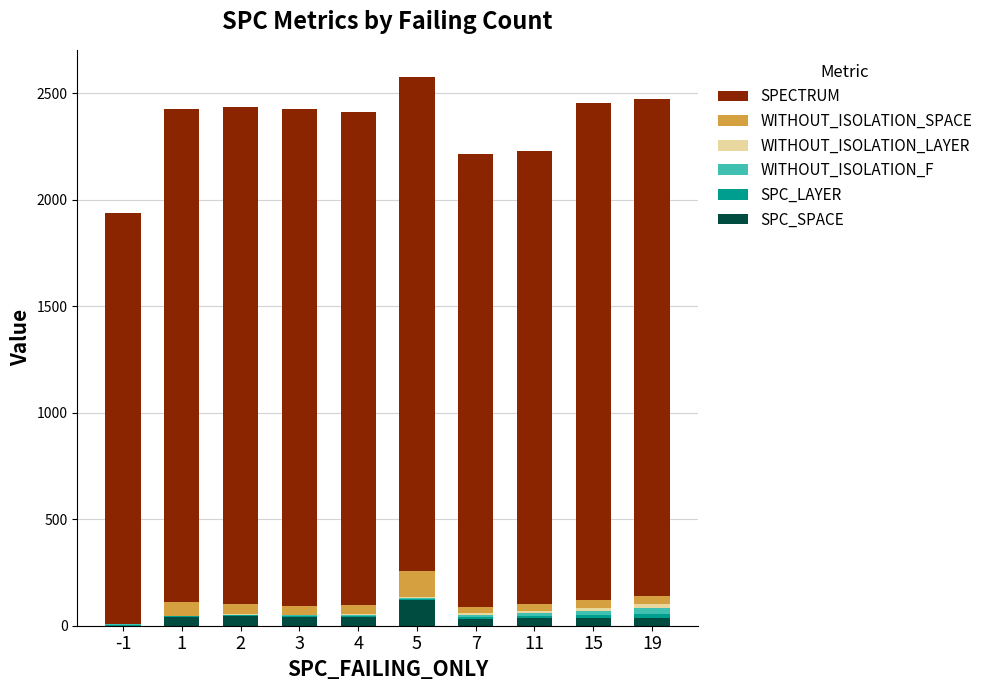

What is the highest value of the SPC_SPACE series?

119